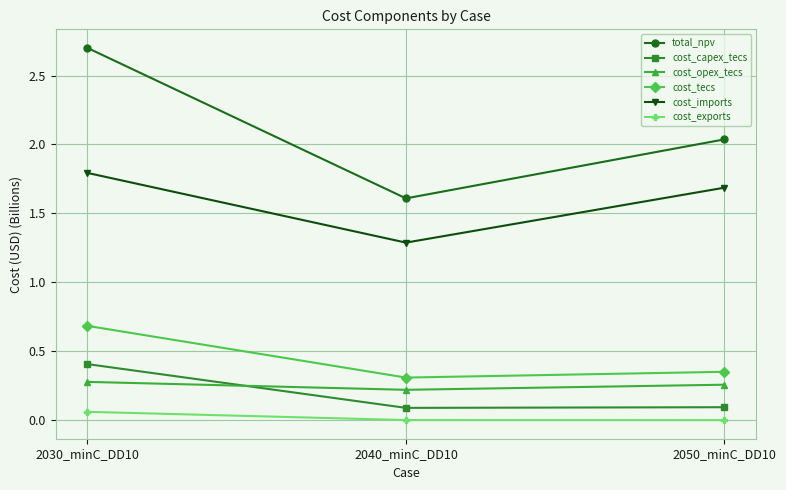

Which label corresponds to the largest value in the chart?

2030_minC_DD10